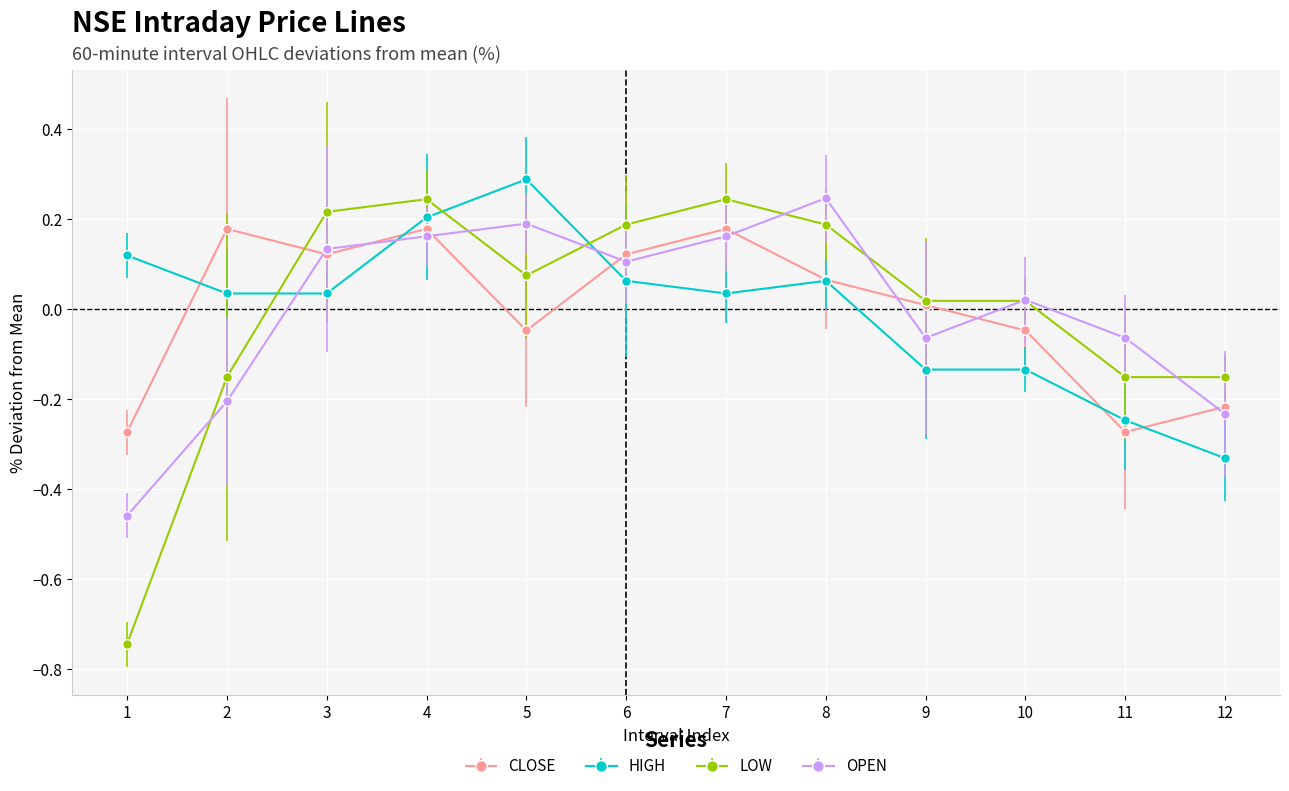

Which category has the highest value in the HIGH series?

5